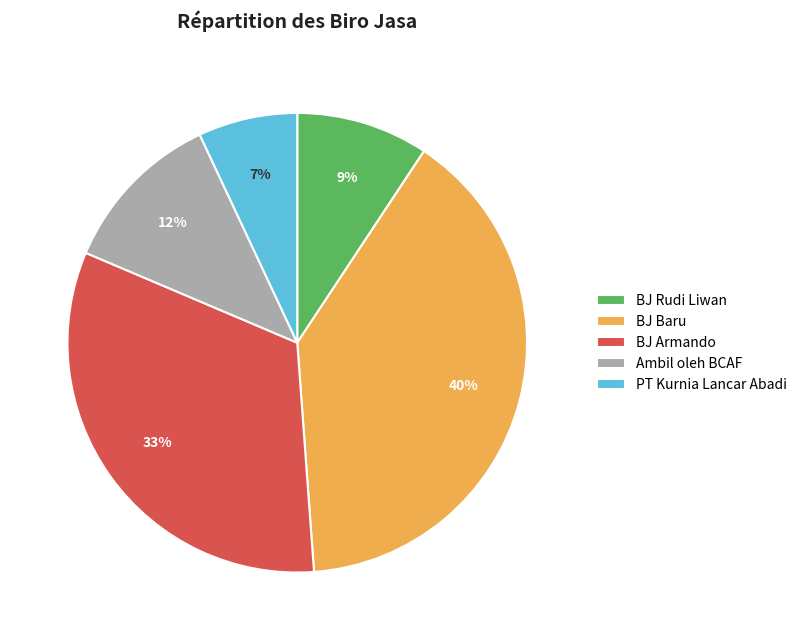

Which category has the smallest portion of the pie?

PT Kurnia Lancar Abadi